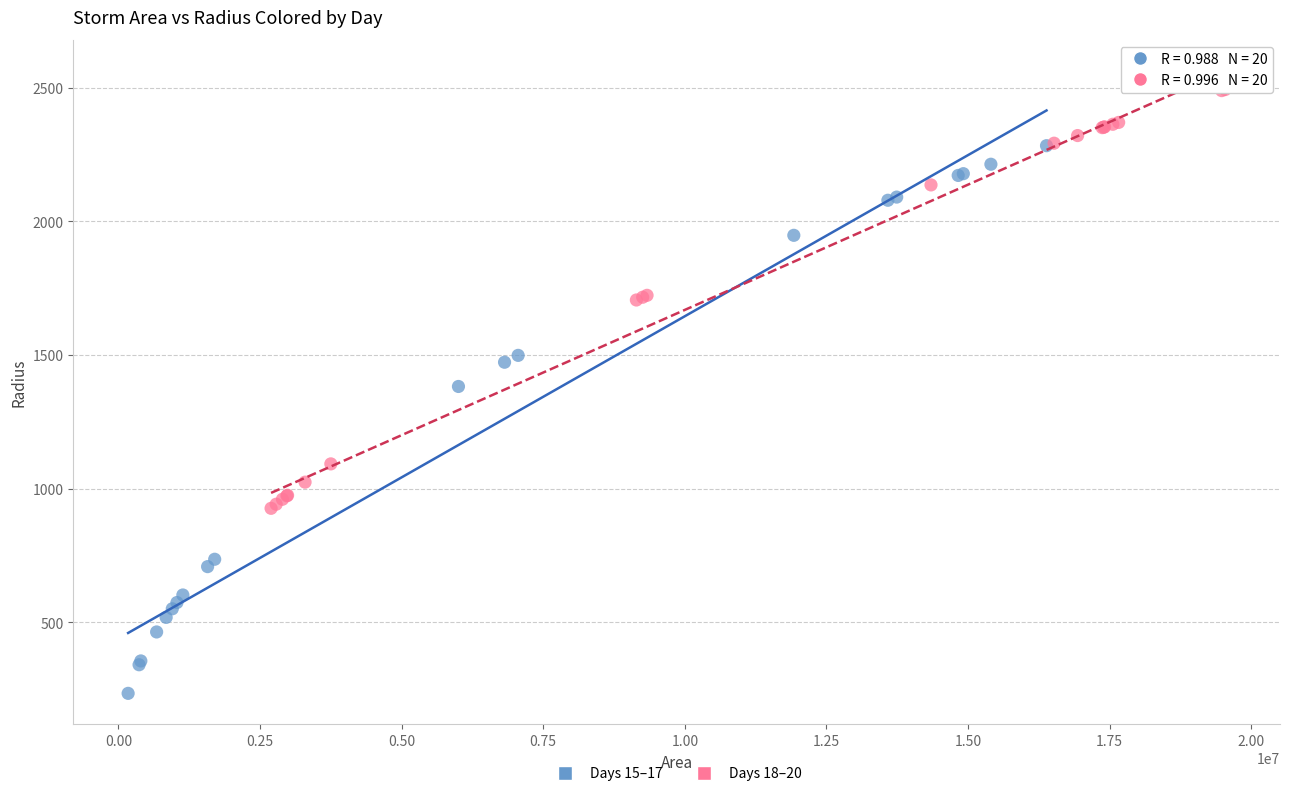

Which series contains the lowest Y value?

Days 15–17